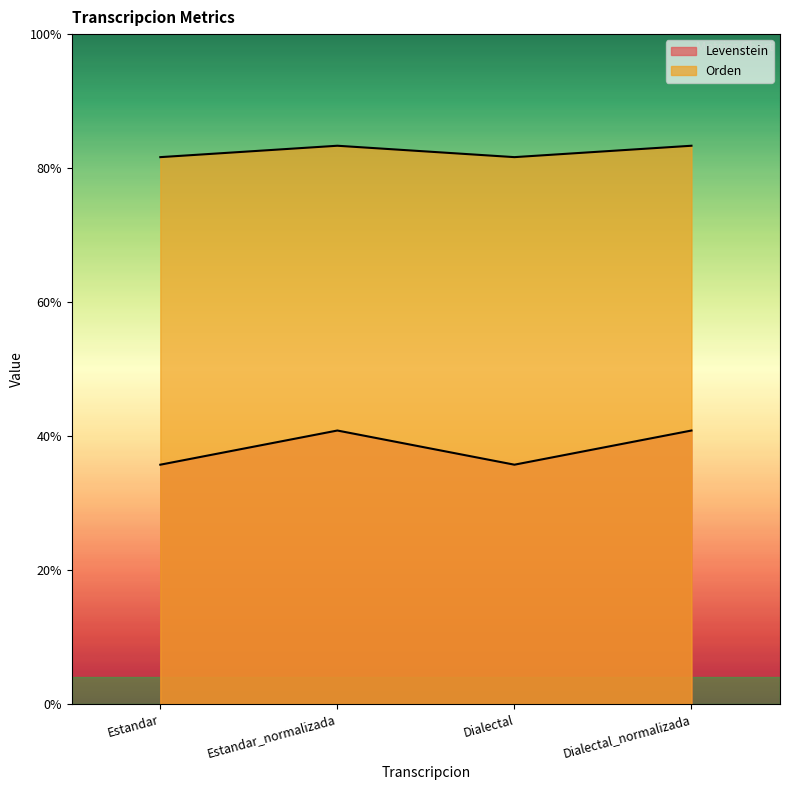

How many values in the Levenstein series exceed 2?

2